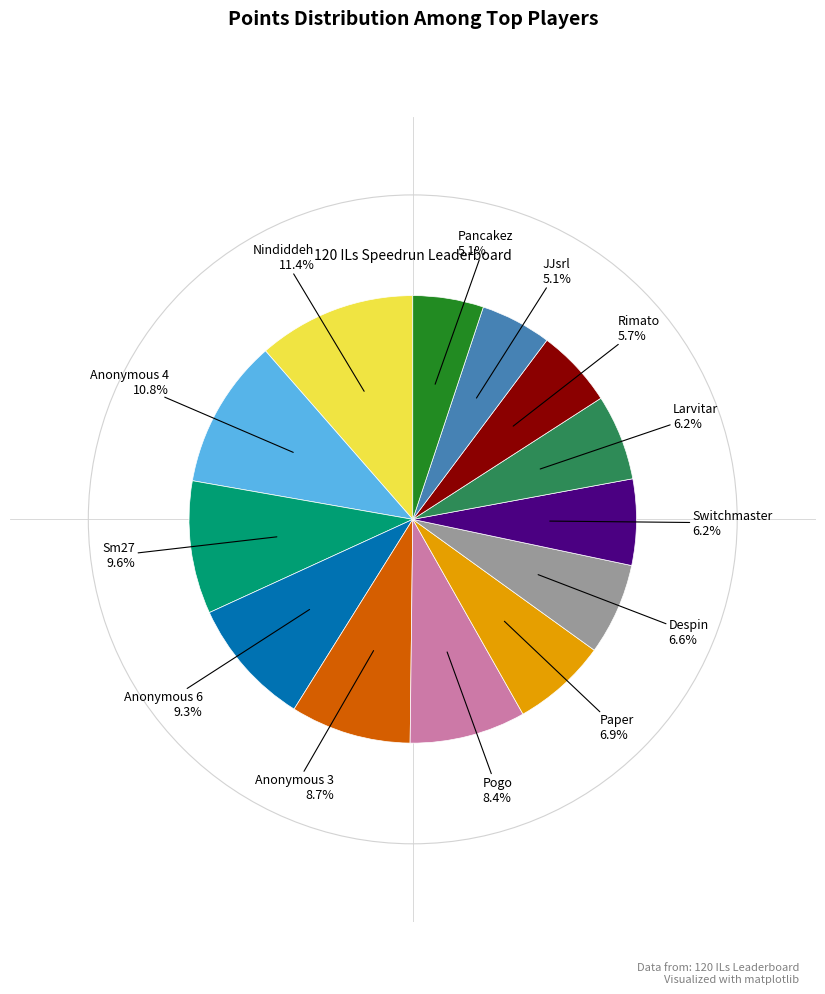

What is the total percentage of Pancakez and Anonymous 3?

13.8%